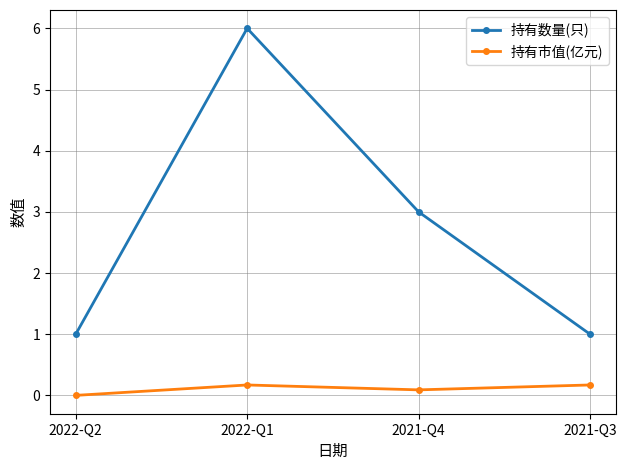

Reading left to right, what are all the values shown in this chart?

持有数量(只): 2022-Q2=1.0	2022-Q1=6.0	2021-Q4=3.0	2021-Q3=1.0
持有市值(亿元): 2022-Q2=0.0	2022-Q1=0.2	2021-Q4=0.1	2021-Q3=0.2